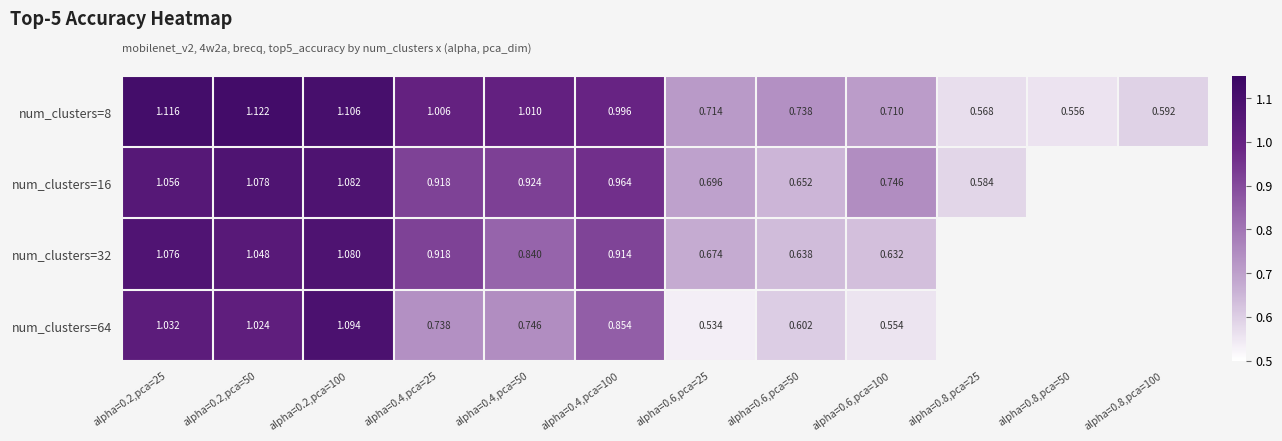

The num_clusters=16 series shows 0.7 at alpha=0.6,pca=50. True or false?

True